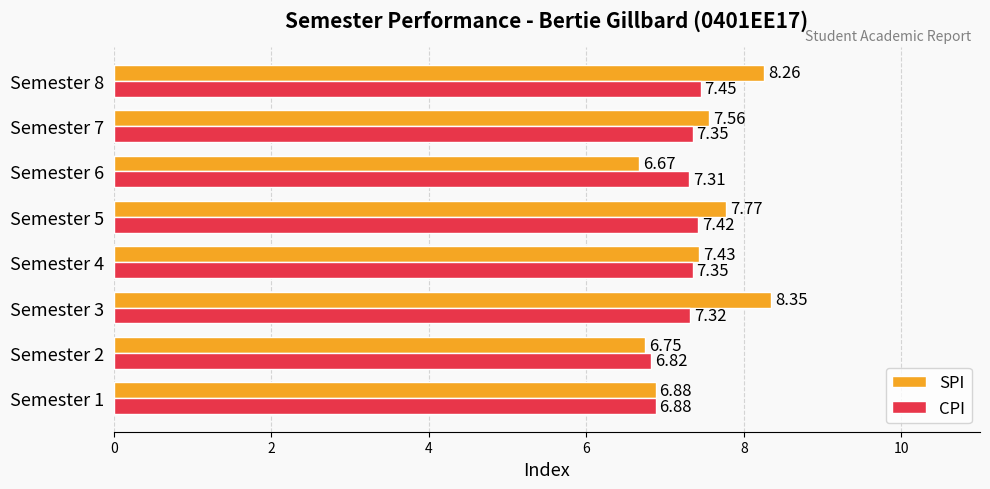

Which label corresponds to the largest value in the chart?

Semester 3